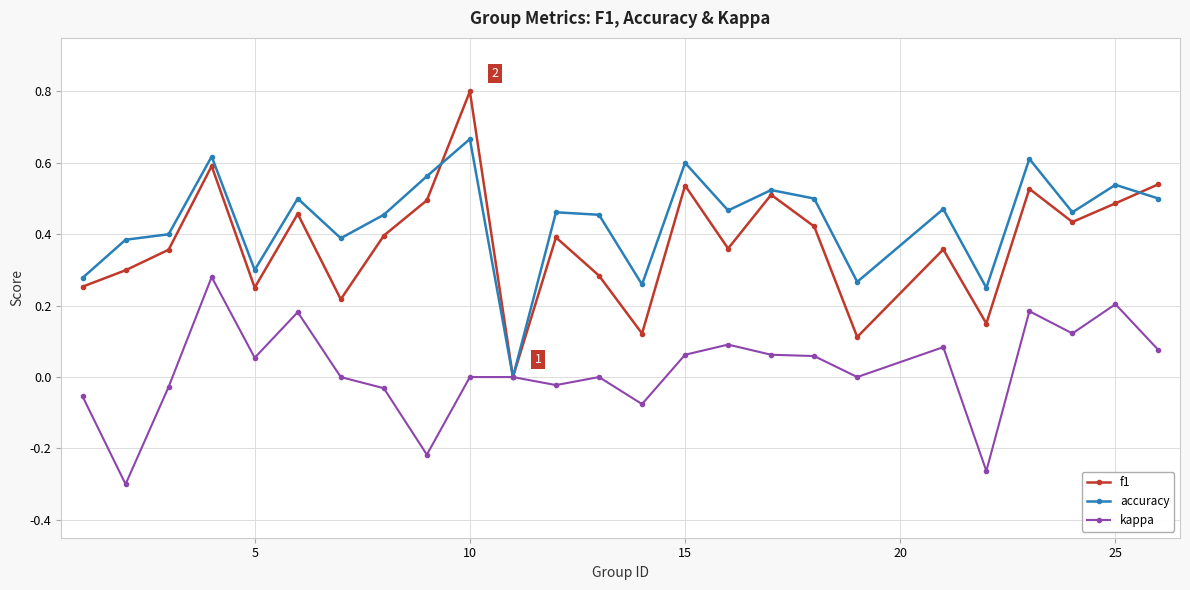

True or false: f1 has more than 2 points higher than both neighbors.

True